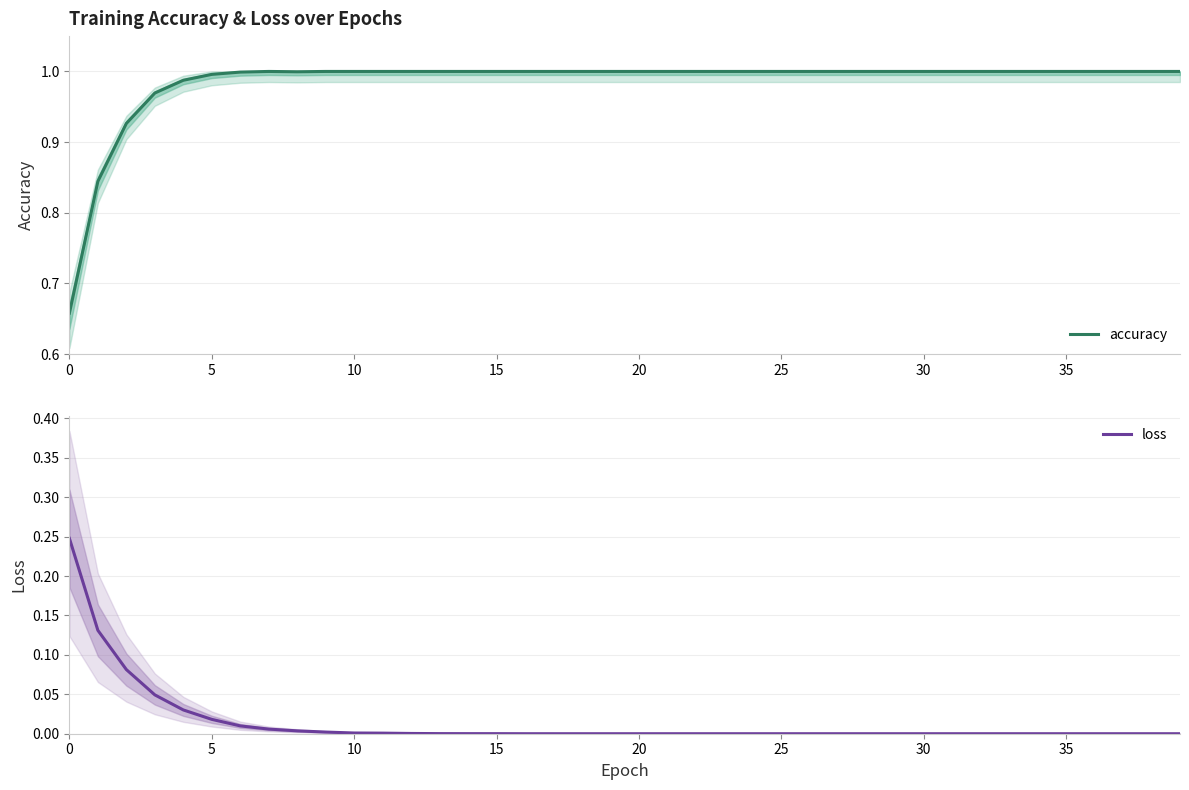

What is the label of the 21st point from the left?

20